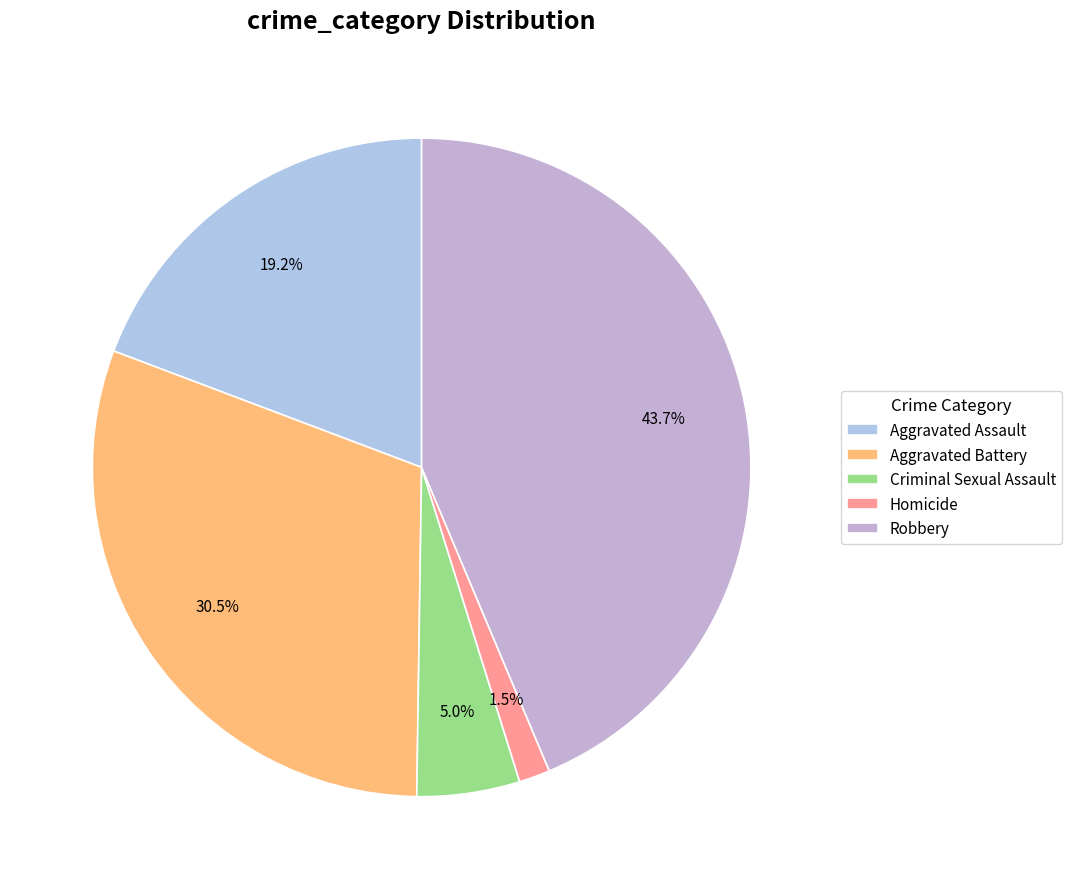

Is the sum of Criminal Sexual Assault and Homicide greater than half?

No